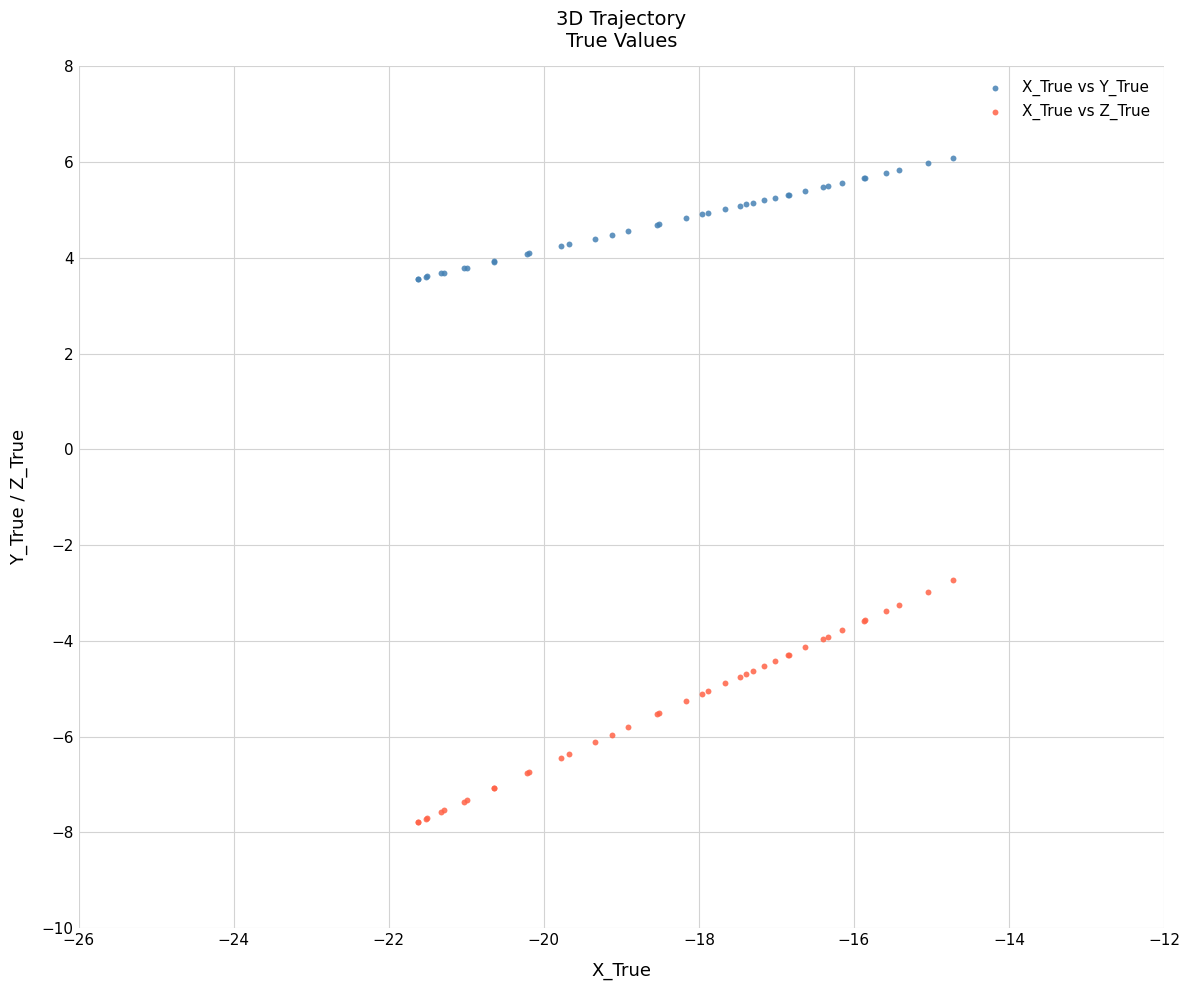

What is the X range (max minus min) for the scatter plot?

6.9